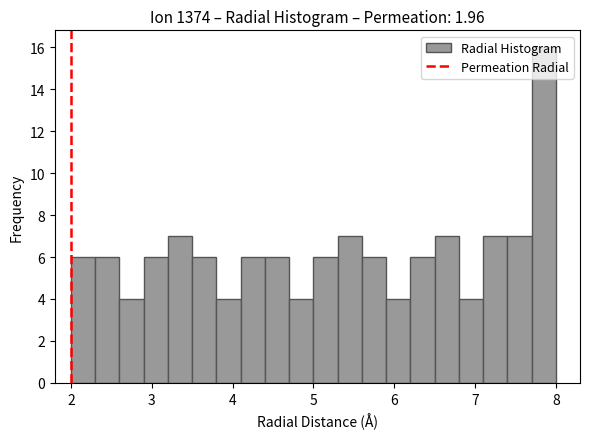

Read against the x-axis, roughly where is the centre of the tallest bar?

7.9